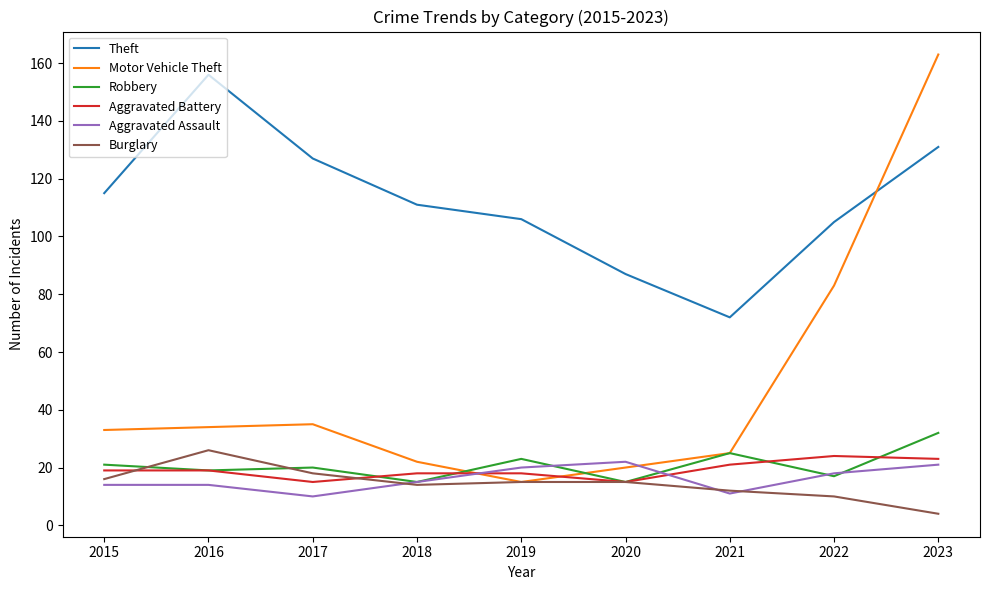

The Motor Vehicle Theft series shows 23 at 2019. True or false?

False